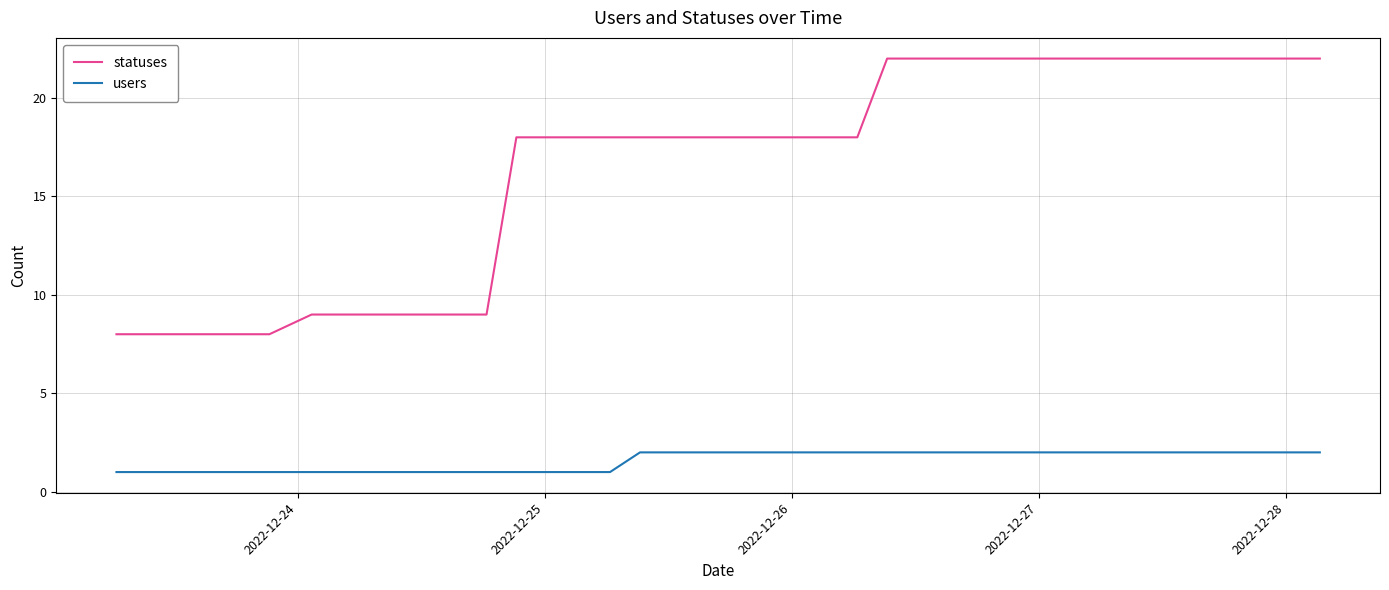

List the series in order of their overall mean, lowest first.

users, statuses